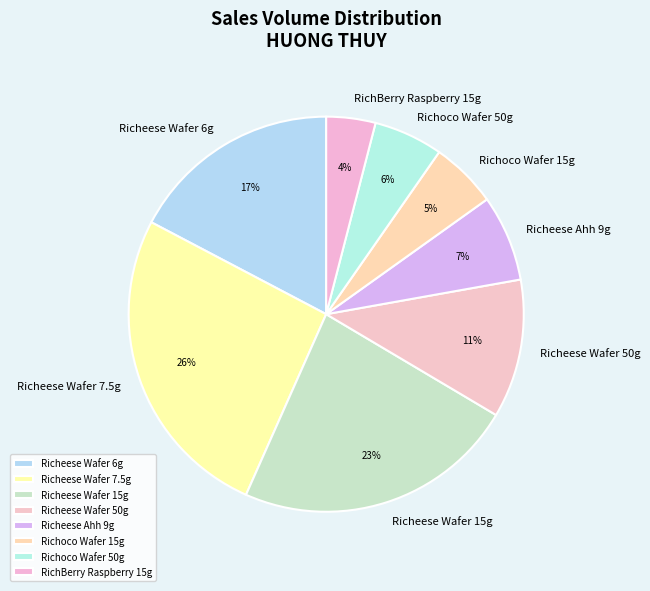

Which has a higher value, Richeese Wafer 15g or Richoco Wafer 50g?

Richeese Wafer 15g